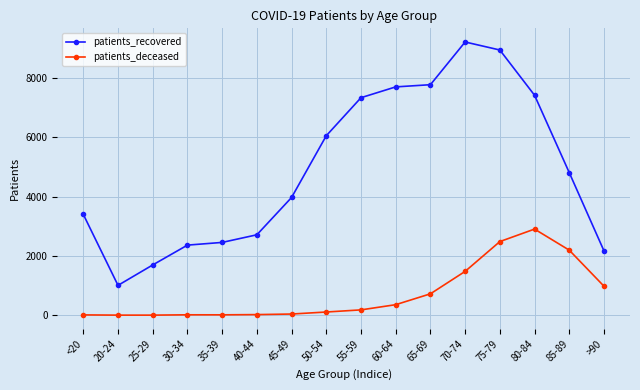

Where is the first local minimum for patients_recovered?

20-24